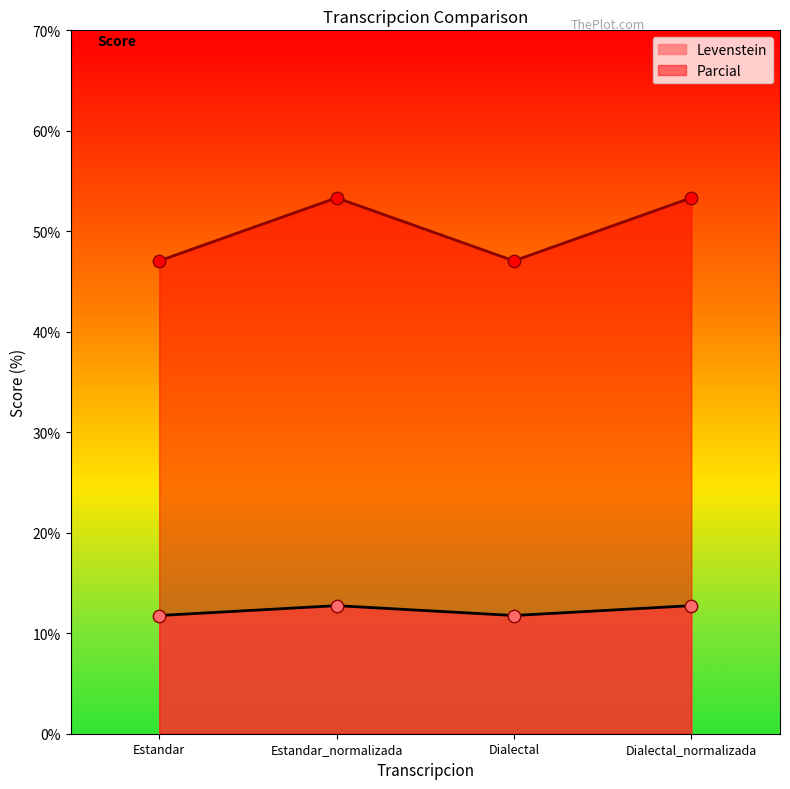

Which series contains the highest Y value?

Parcial